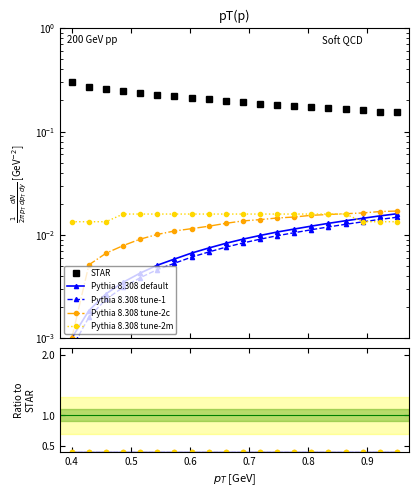

How many lines are shown in the chart?

5